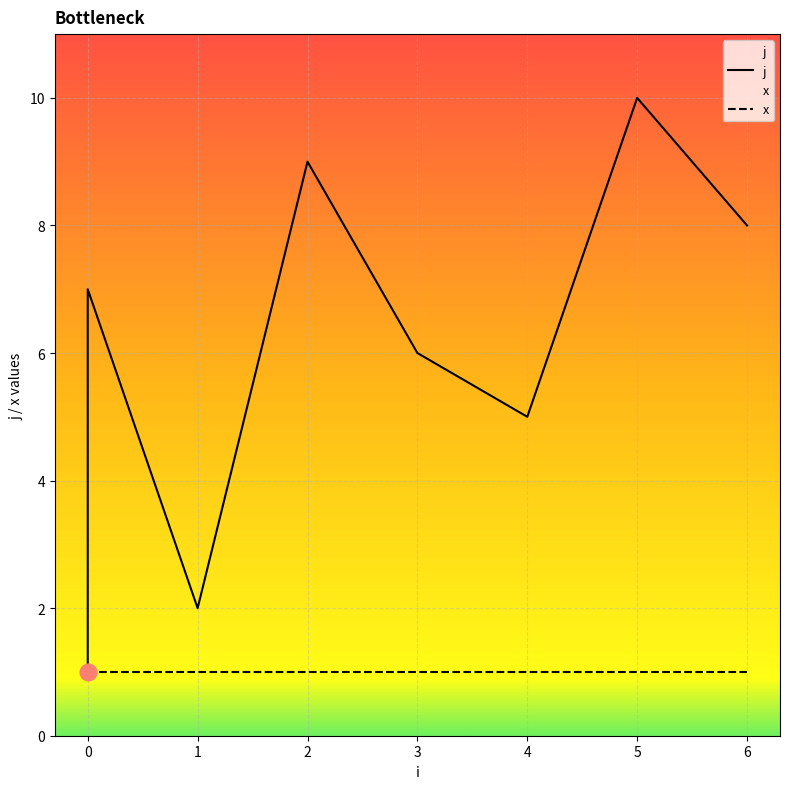

True or false: x and j cross at least once.

False